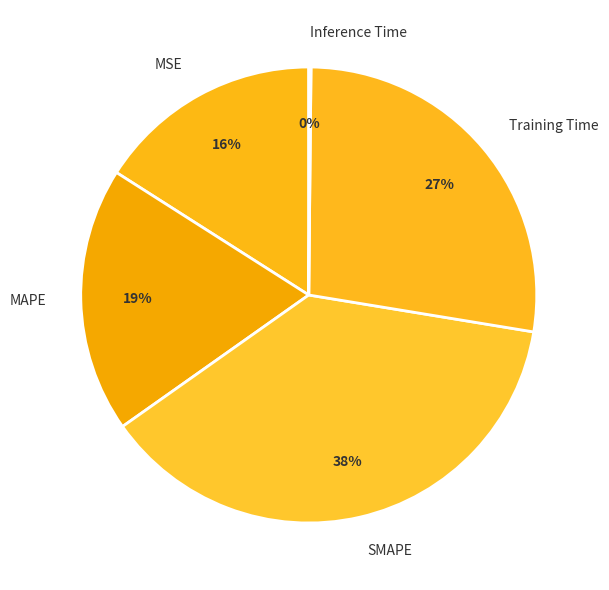

Which slice is the largest?

SMAPE